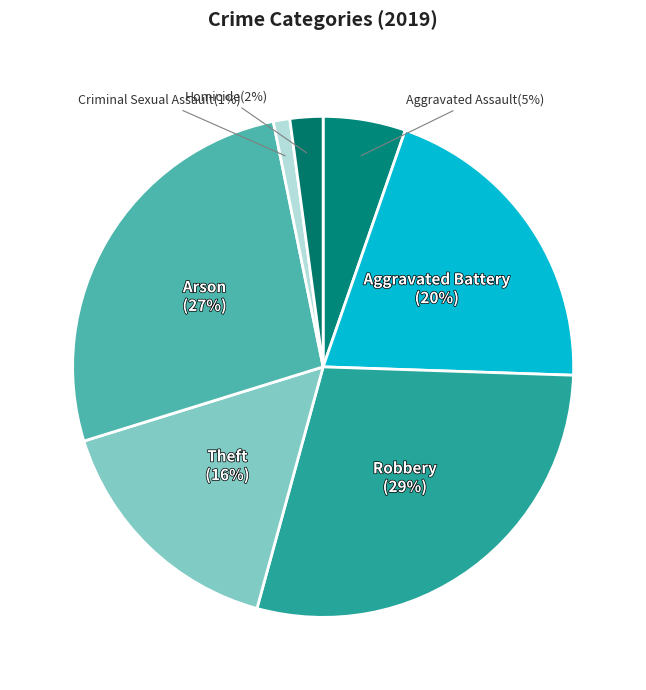

Rank the categories by value from lowest to highest.

Criminal Sexual Assault, Homicide, Aggravated Assault, Theft, Aggravated Battery, Arson, Robbery